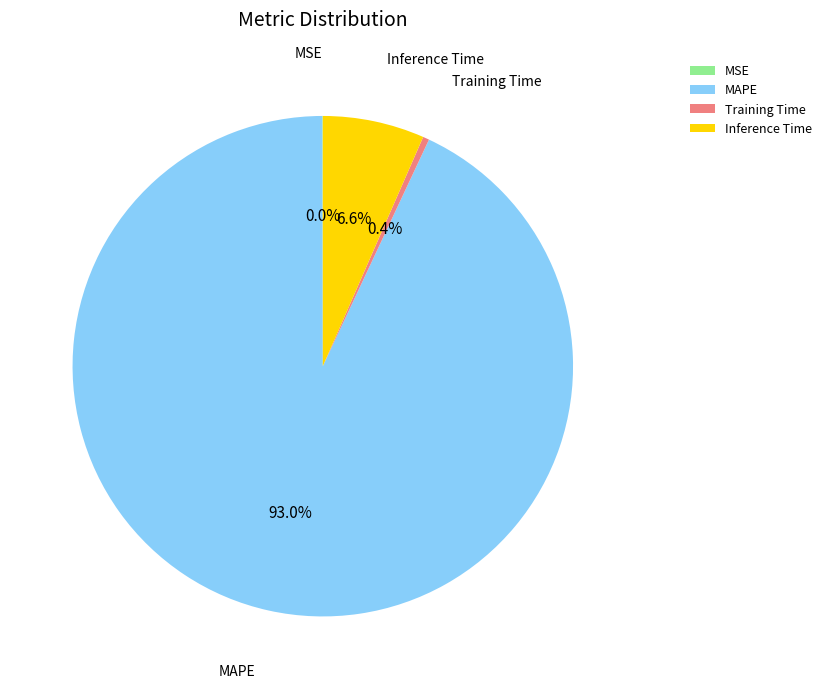

How much of the chart is everything except Training Time?

99.6%